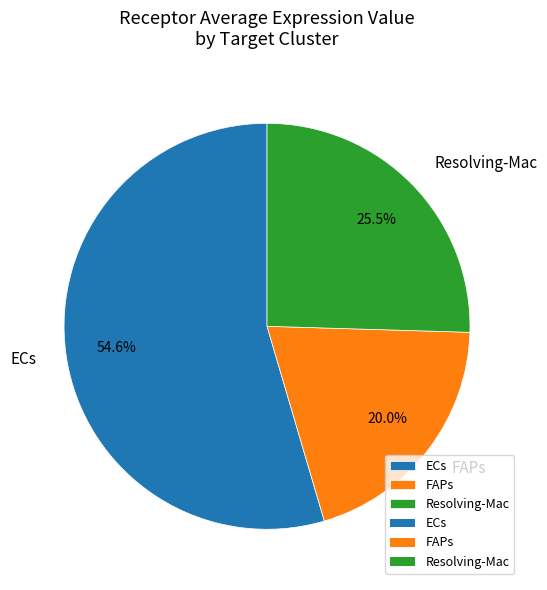

Between ECs and FAPs, which is larger?

ECs